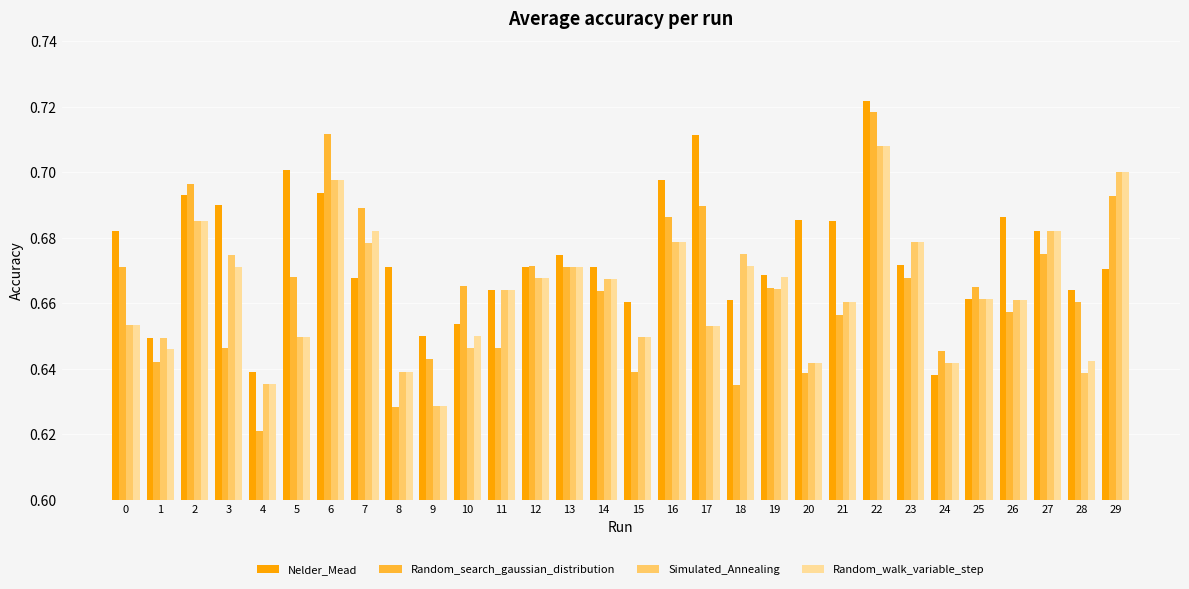

What is the sum of all Nelder_Mead values?

20.2